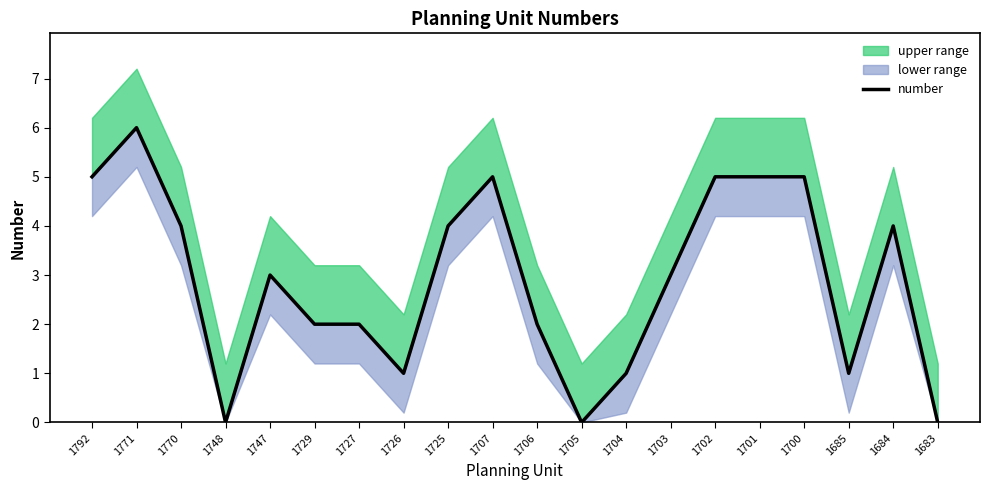

Which has a higher value, 1704 or 1700?

1700